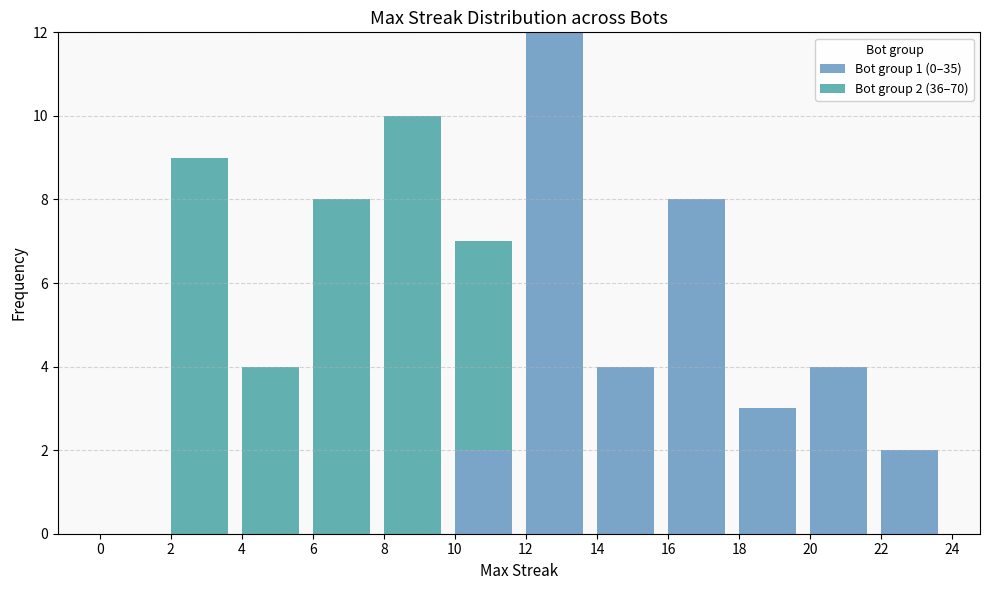

Is it true that Bot group 1 (0–35) equals 7 at 4?

False